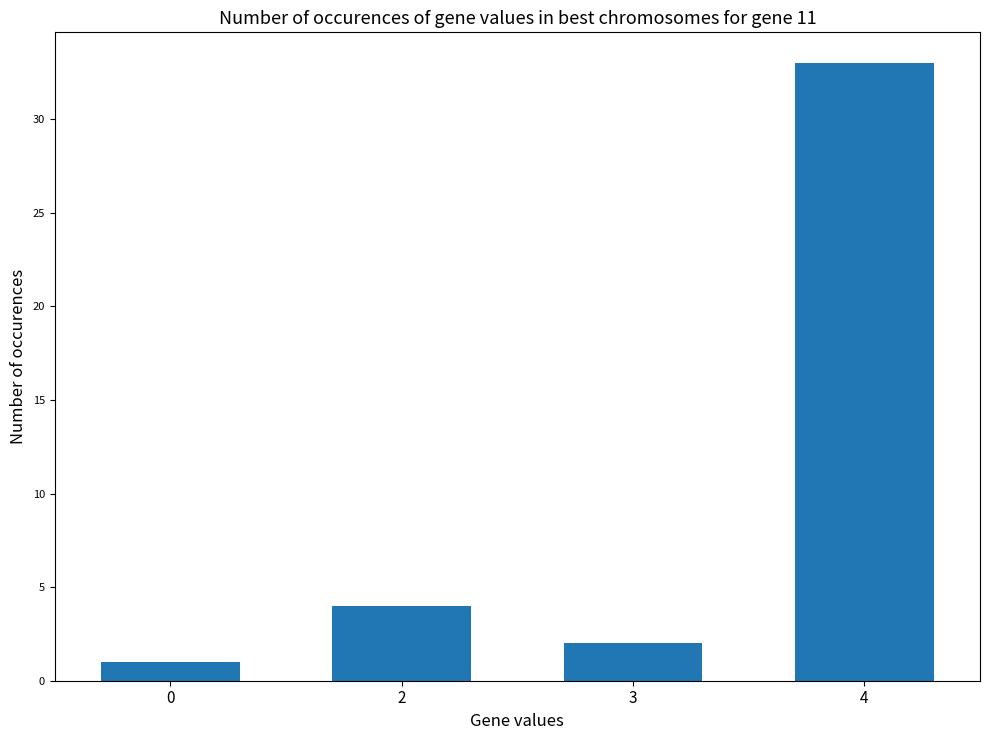

List the labels in order of value, largest first.

4, 2, 3, 0